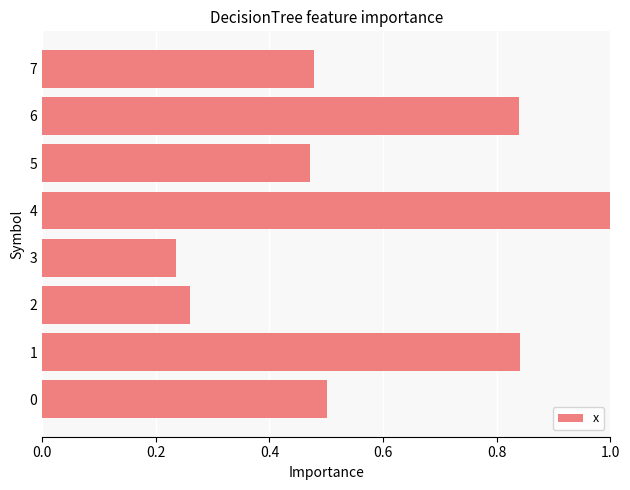

What is the change in value from 3 to 6?

+0.6